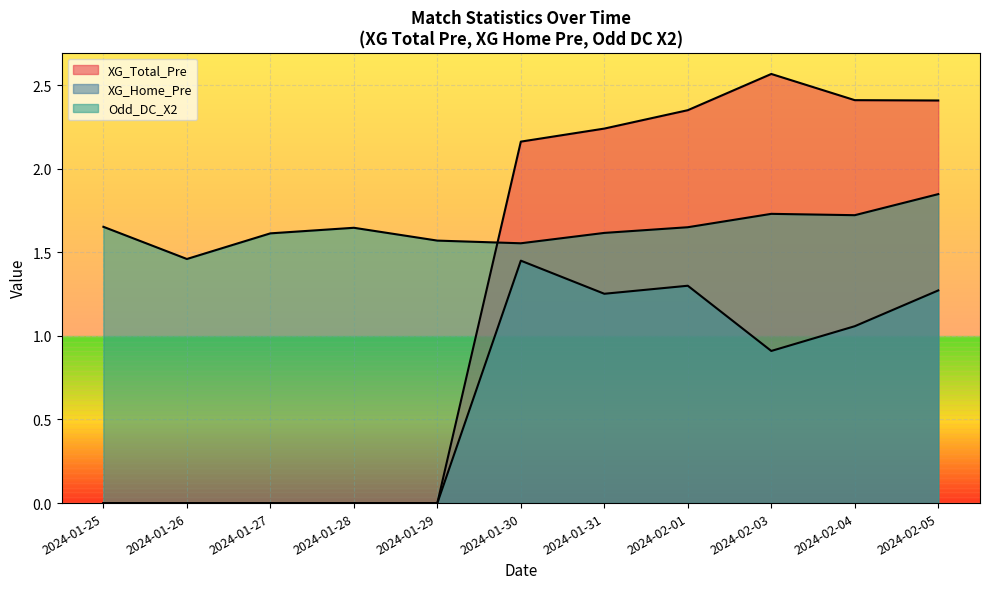

How many lines are shown in the chart?

3